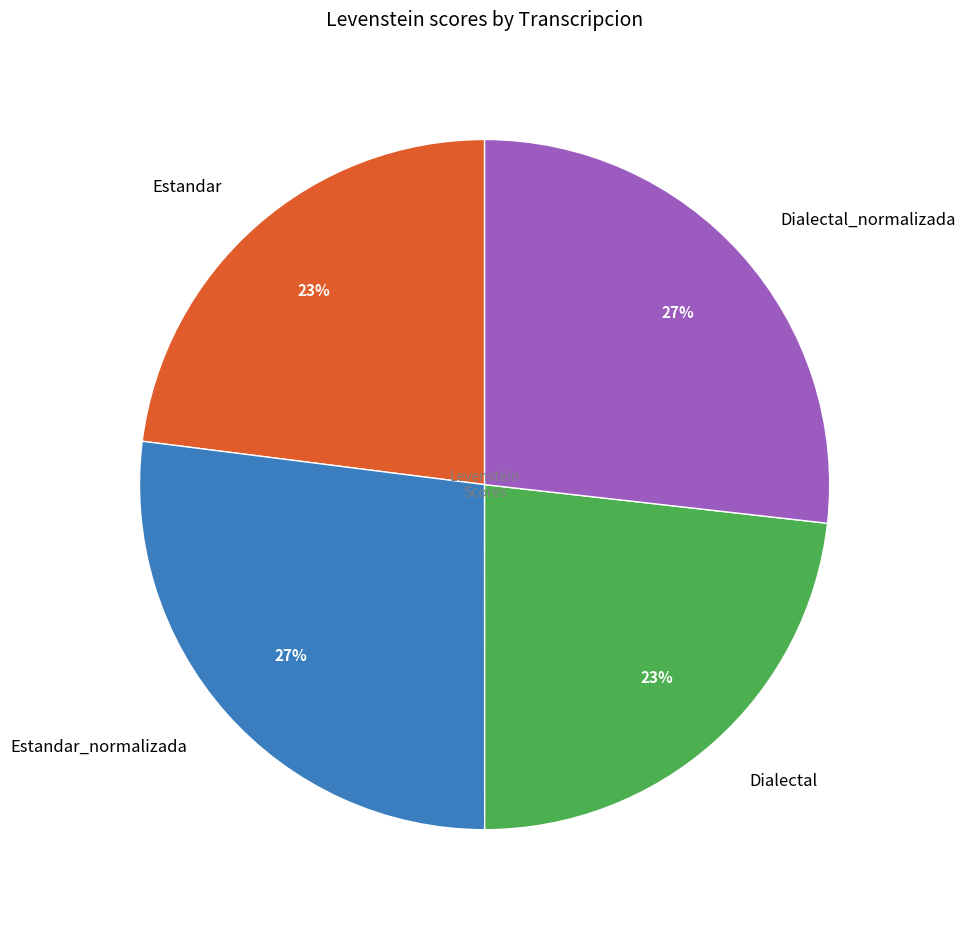

What is the ratio of the value at Estandar_normalizada to the value at Dialectal_normalizada?

1.0